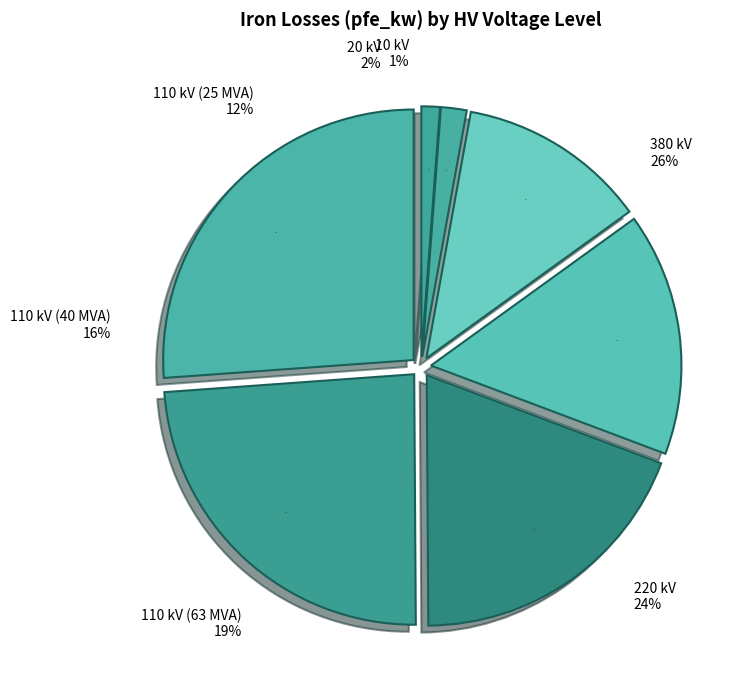

Is there a majority slice in this chart?

No